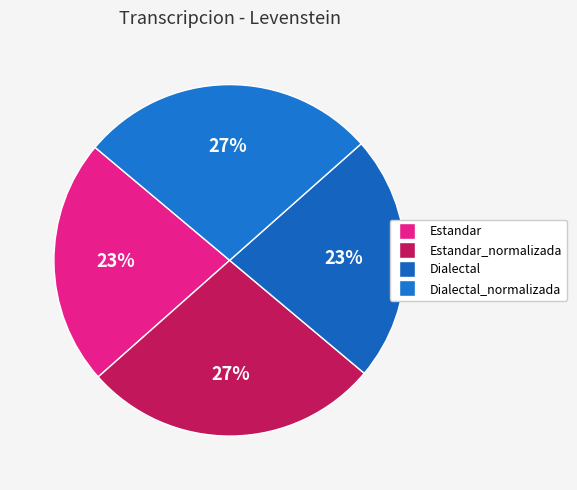

The Dialectal slice represents 35% of the pie. True or false?

False